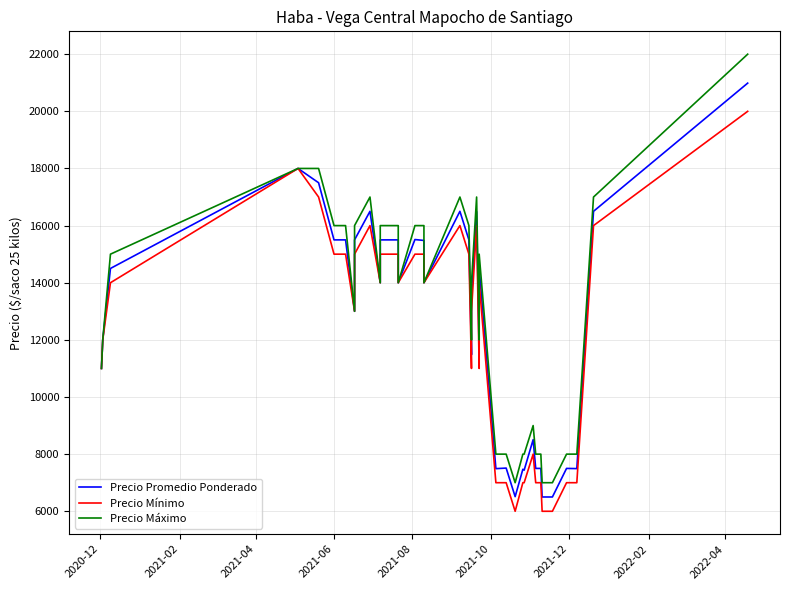

Which series has the largest range (max minus min)?

Precio Máximo